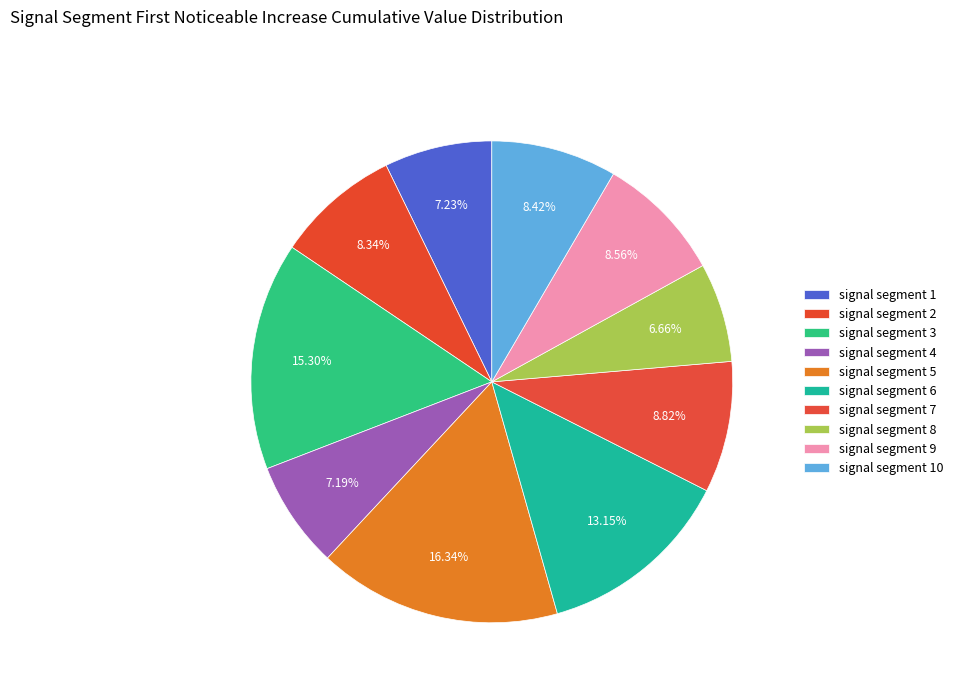

Count the number of slices in the pie.

10